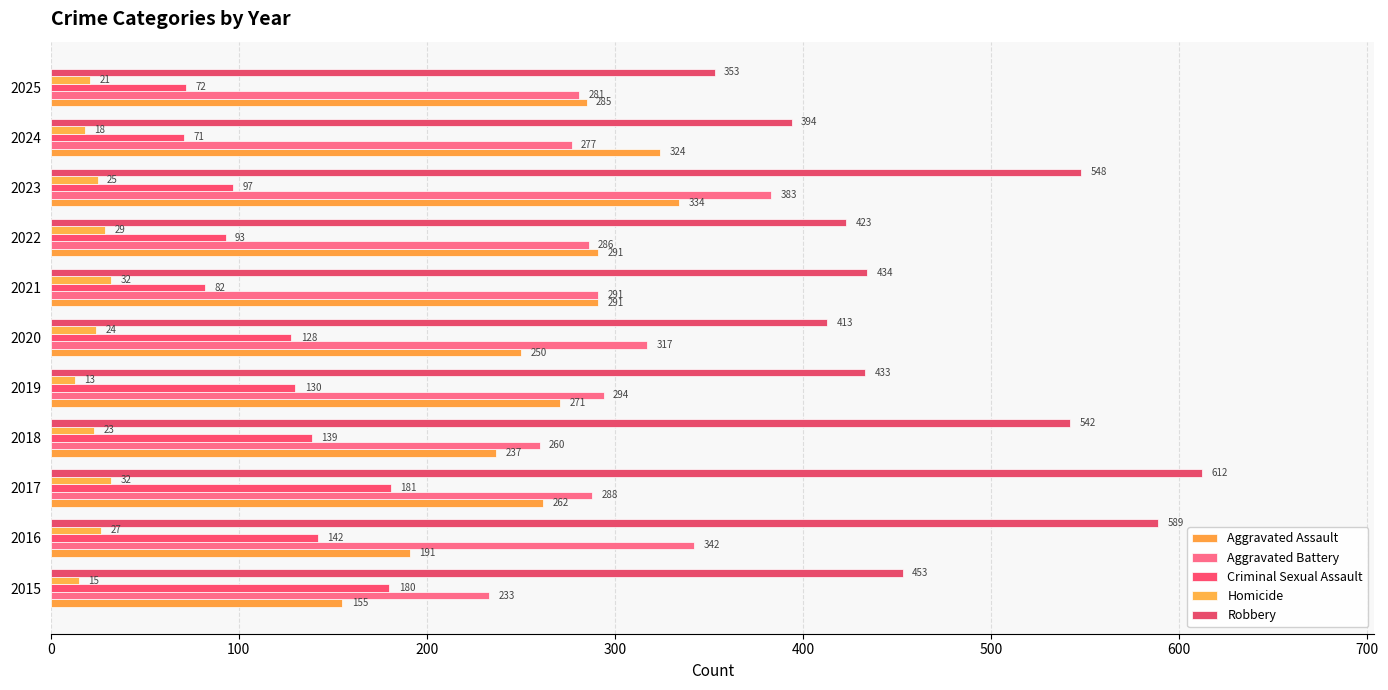

At which label is Aggravated Battery closest to 308?

2020